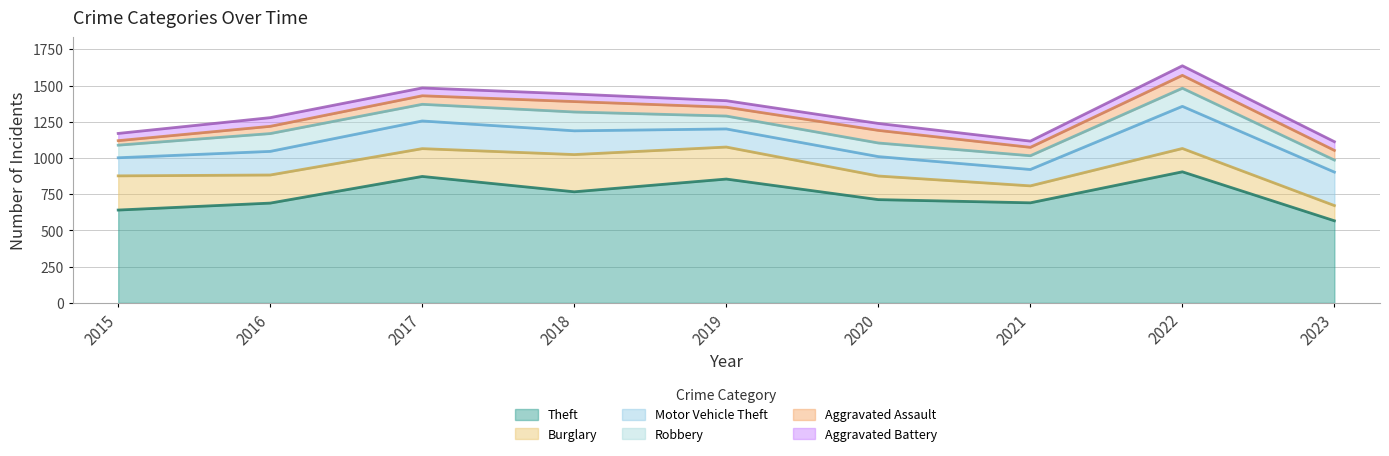

What is the difference between the highest and lowest values at 2020?

665